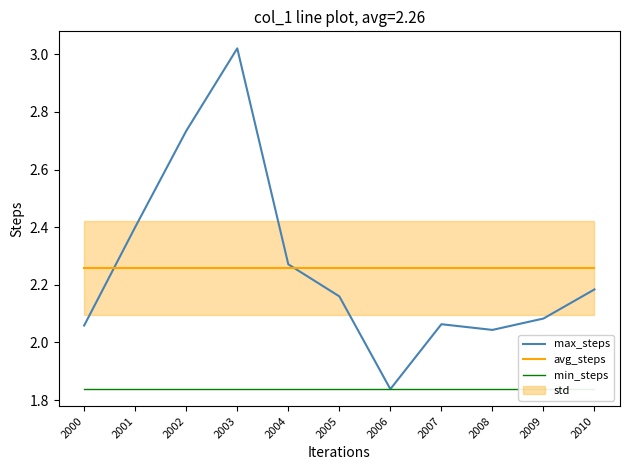

What is the difference between the second highest and minimum values in the max_steps series?

0.9